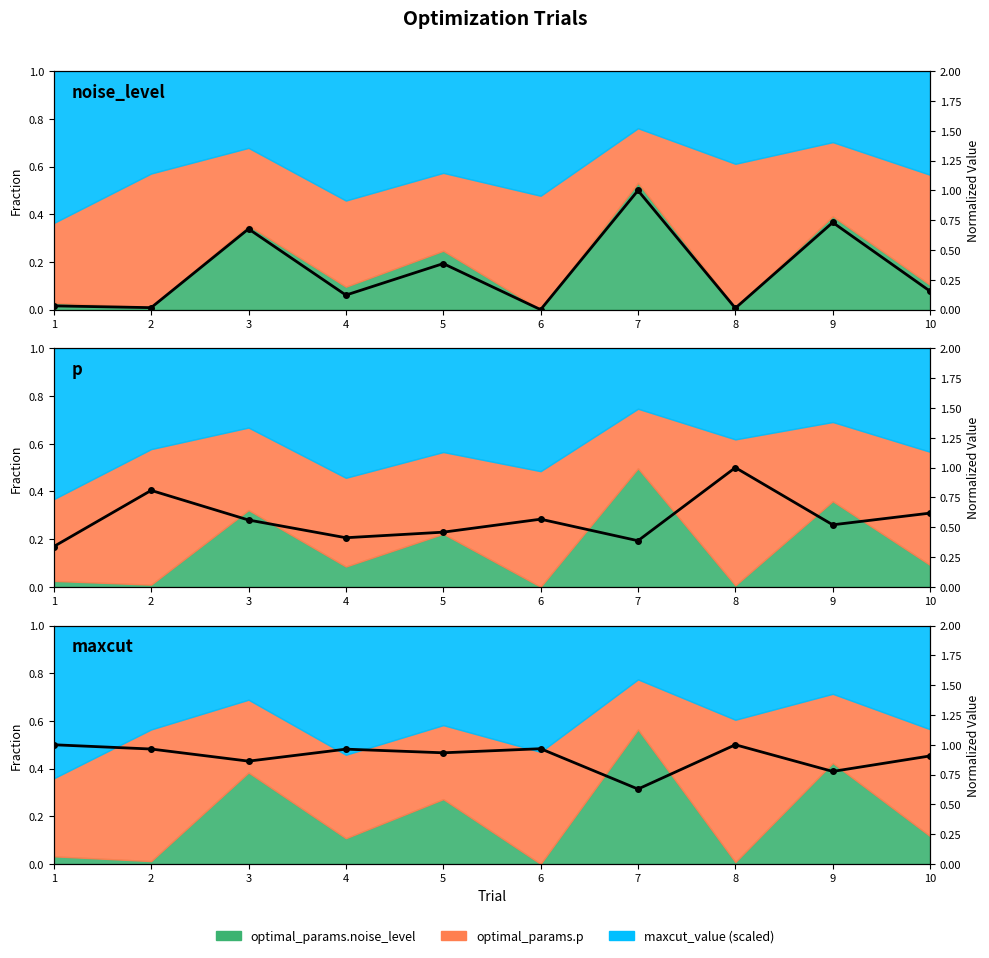

After their last crossing, which series has the higher values: noise_level or p?

p